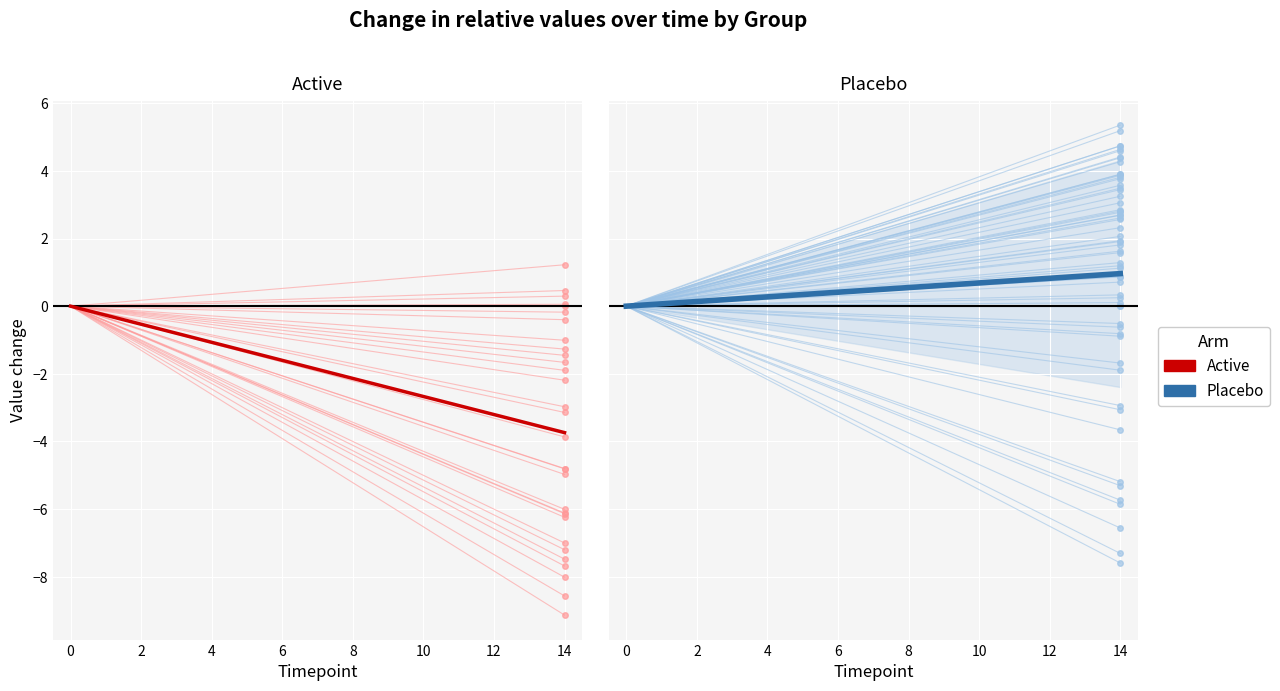

What is the difference between the maximum and minimum values in the Placebo mean series?

1.0